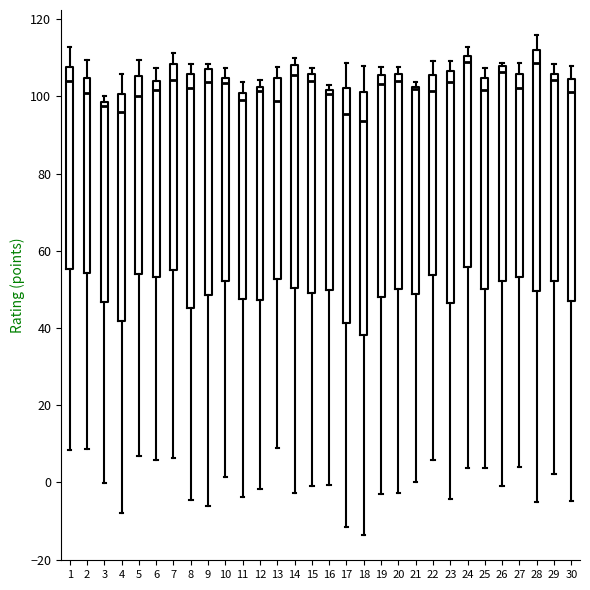

Reading left to right, transcribe this box plot: for each box, give where its median line is, the range the box spans, and where its two whiskers end, as read against the y-axis. The values are not printed on the chart, so give them approximately, as read against the axis.

1: median 104, box 56 to 108, whiskers 8 to 112
2: median 100, box 54 to 104, whiskers 8 to 110
3: median 98 (just below the box's upper edge), box 46 to 98, whiskers 0 to 100
4: median 96, box 42 to 100, whiskers -8 to 106
5: median 100, box 54 to 106, whiskers 6 to 110
6: median 102, box 54 to 104, whiskers 6 to 108
7: median 104, box 54 to 108, whiskers 6 to 112
8: median 102, box 46 to 106, whiskers -4 to 108
9: median 104, box 48 to 108, whiskers -6 to 108 (just above the box's upper edge)
10: median 104 (just below the box's upper edge), box 52 to 104, whiskers 2 to 108
11: median 100 (just below the box's upper edge), box 48 to 100, whiskers -4 to 104
12: median 102 (just below the box's upper edge), box 48 to 102, whiskers -2 to 104
13: median 98, box 52 to 104, whiskers 8 to 108
14: median 106, box 50 to 108, whiskers -2 to 110
15: median 104, box 50 to 106, whiskers 0 to 108
16: median 100, box 50 to 102, whiskers 0 to 102 (just above the box's upper edge)
17: median 96, box 42 to 102, whiskers -12 to 108
18: median 94, box 38 to 102, whiskers -14 to 108
19: median 104, box 48 to 106, whiskers -2 to 108
20: median 104, box 50 to 106, whiskers -2 to 108
21: median 102 (just below the box's upper edge), box 48 to 102, whiskers 0 to 104
22: median 102, box 54 to 106, whiskers 6 to 110
23: median 104, box 46 to 106, whiskers -4 to 110
24: median 108, box 56 to 110, whiskers 4 to 112
25: median 102, box 50 to 104, whiskers 4 to 108
26: median 106, box 52 to 108, whiskers 0 to 108 (just above the box's upper edge)
27: median 102, box 54 to 106, whiskers 4 to 108
28: median 108, box 50 to 112, whiskers -6 to 116
29: median 104, box 52 to 106, whiskers 2 to 108
30: median 102, box 46 to 104, whiskers -4 to 108